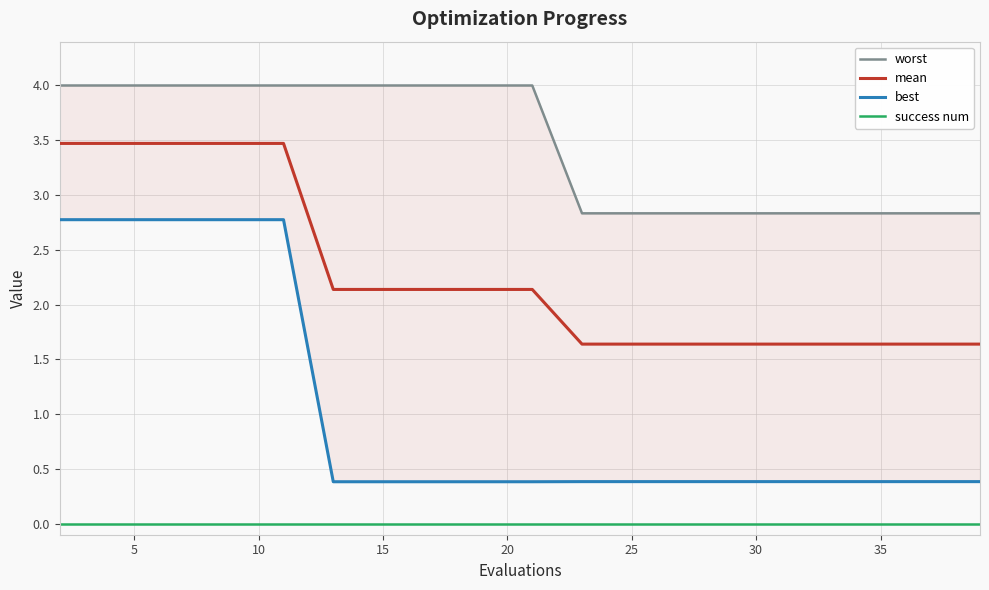

What is the sum of all worst values?

69.5